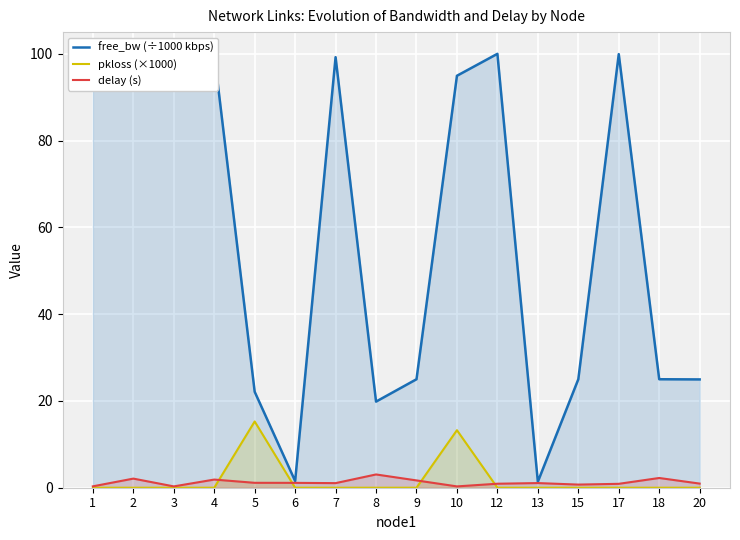

Reading left to right, extract all data points from this chart.

free_bw (÷1000 kbps): 1=95.0	2=100.0	3=97.5	4=100.0	5=22.1	6=1.5	7=99.2	8=19.8	9=25.0	10=94.9	12=100.0	13=1.4	15=25.0	17=99.9	18=25.0	20=25.0
pkloss (×1000): 1=0.0	2=0.0	3=0.0	4=0.0	5=15.3	6=0.0	7=0.0	8=0.0	9=0.0	10=13.3	12=0.0	13=0.0	15=0.0	17=0.0	18=0.0	20=0.0
delay (s): 1=0.3	2=2.1	3=0.3	4=1.9	5=1.1	6=1.1	7=1.1	8=3.1	9=1.7	10=0.3	12=0.9	13=1.1	15=0.7	17=0.9	18=2.2	20=1.0